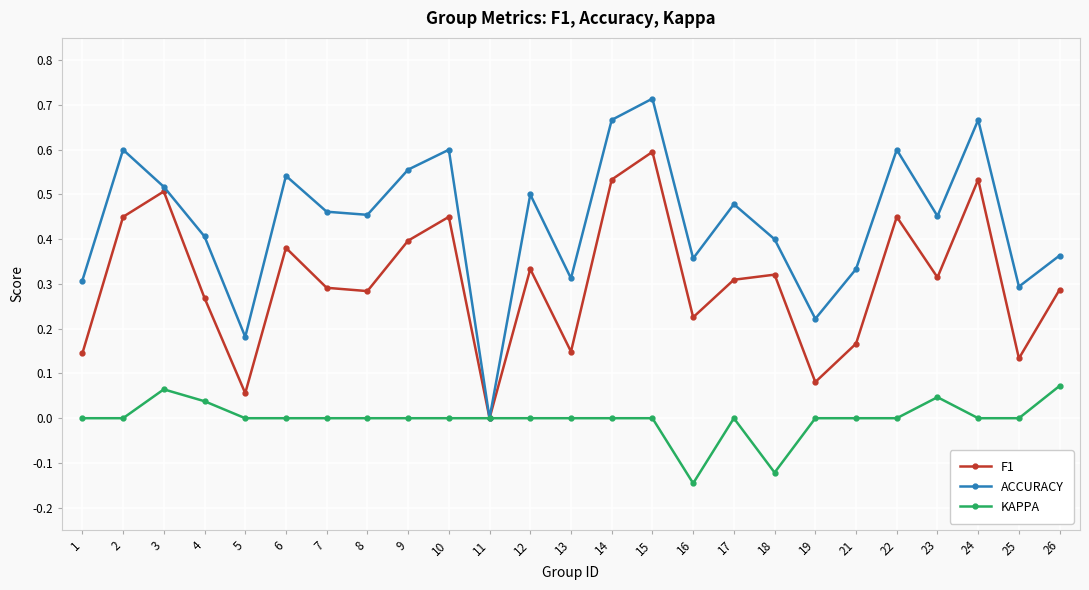

How many interior local valleys does the F1 series have?

8